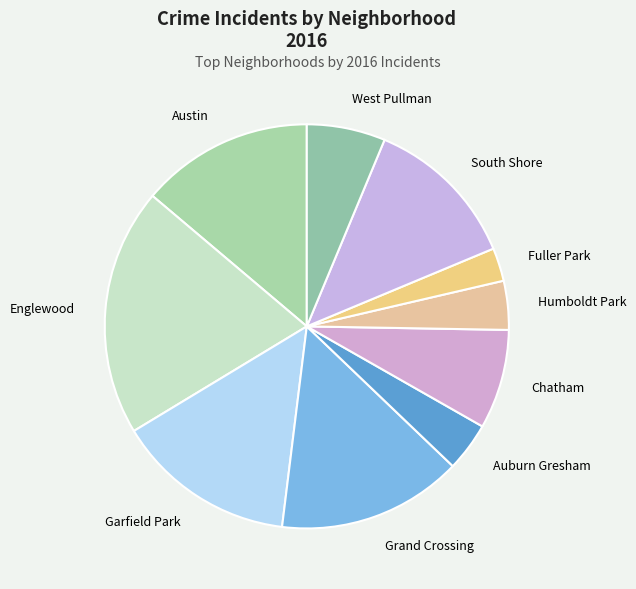

What is the ratio of the value at Auburn Gresham to the value at Chatham?

0.5